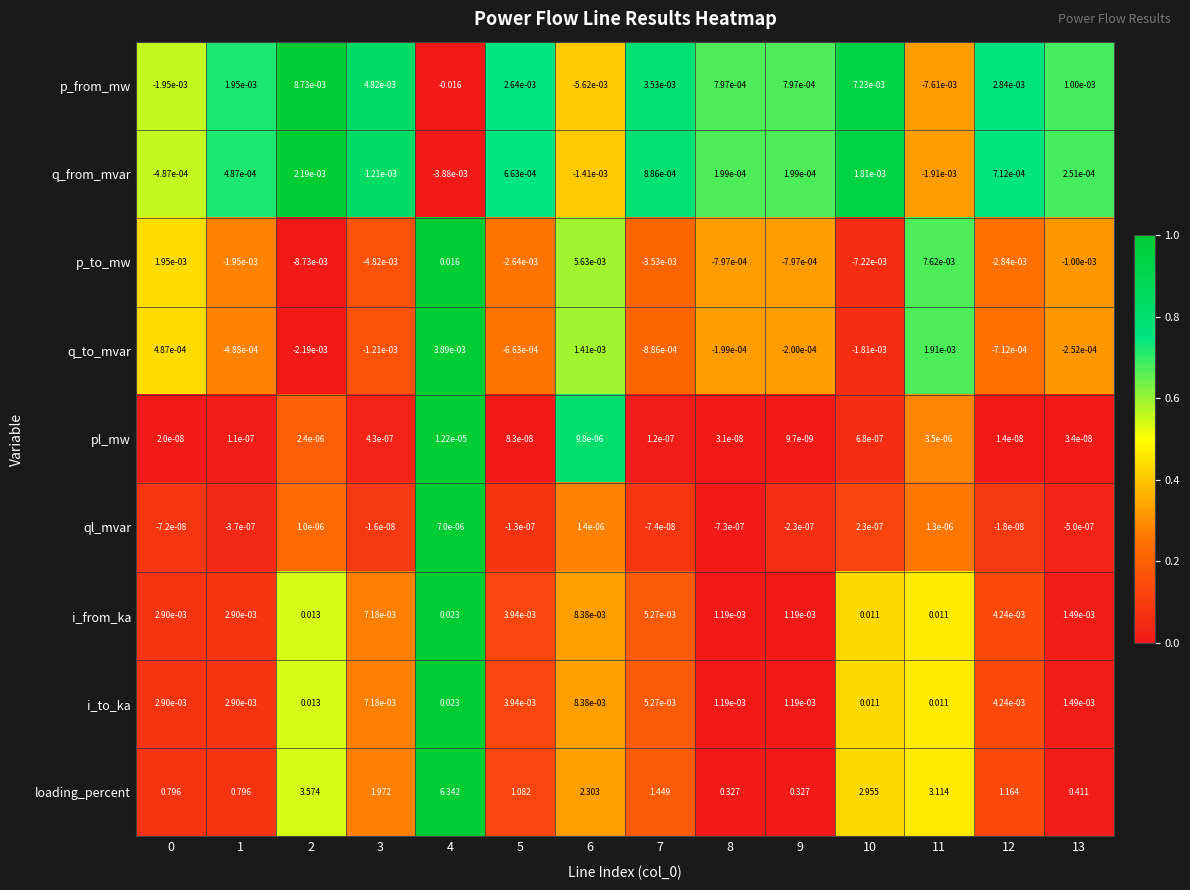

What is the spread (max minus min) of values at 7?

1.5